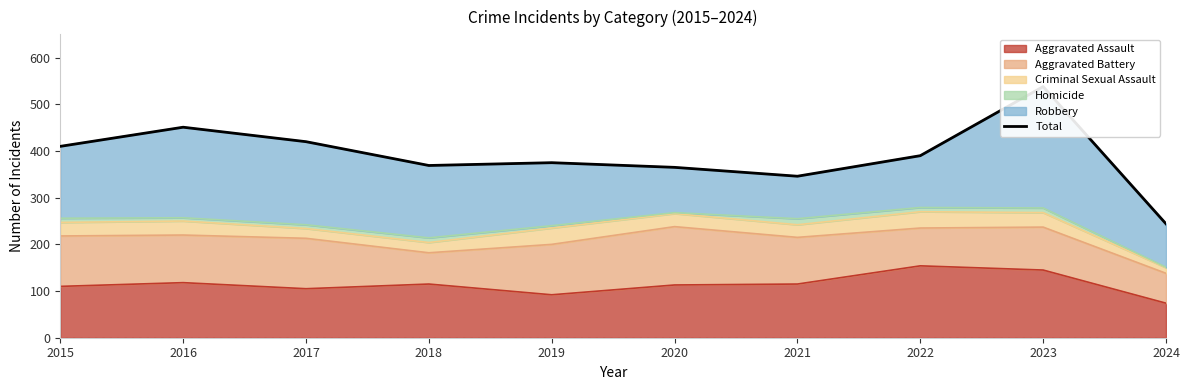

True or false: there are more than 1 points higher than both neighbors.

True